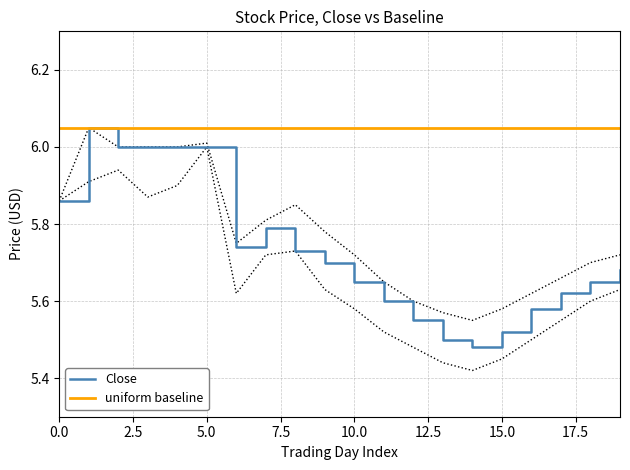

What is the average value of the uniform baseline series?

6.0